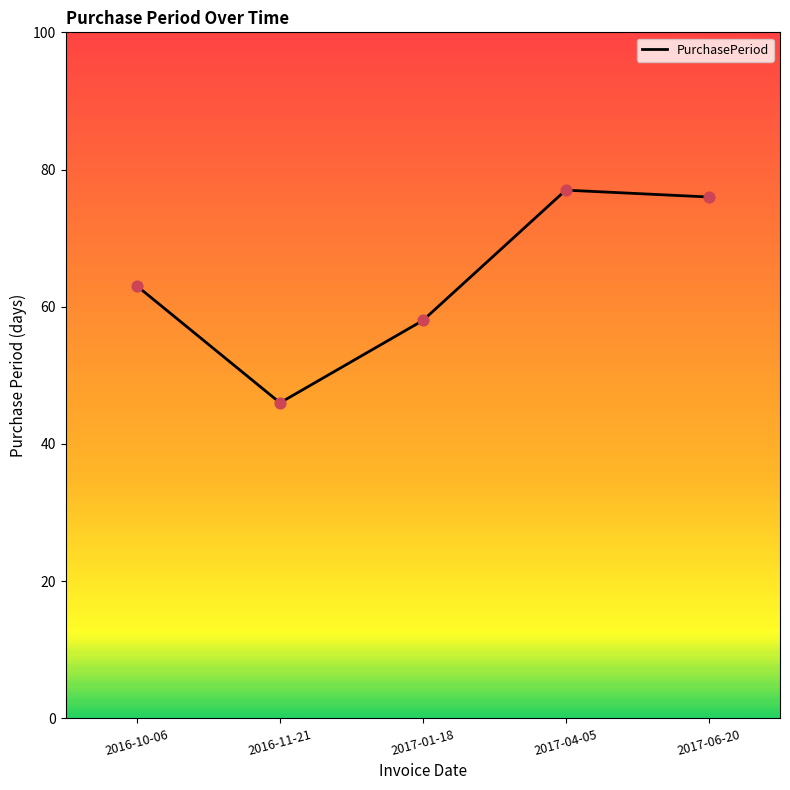

Between 2016-10-06 and 2016-11-21, which is larger?

2016-10-06